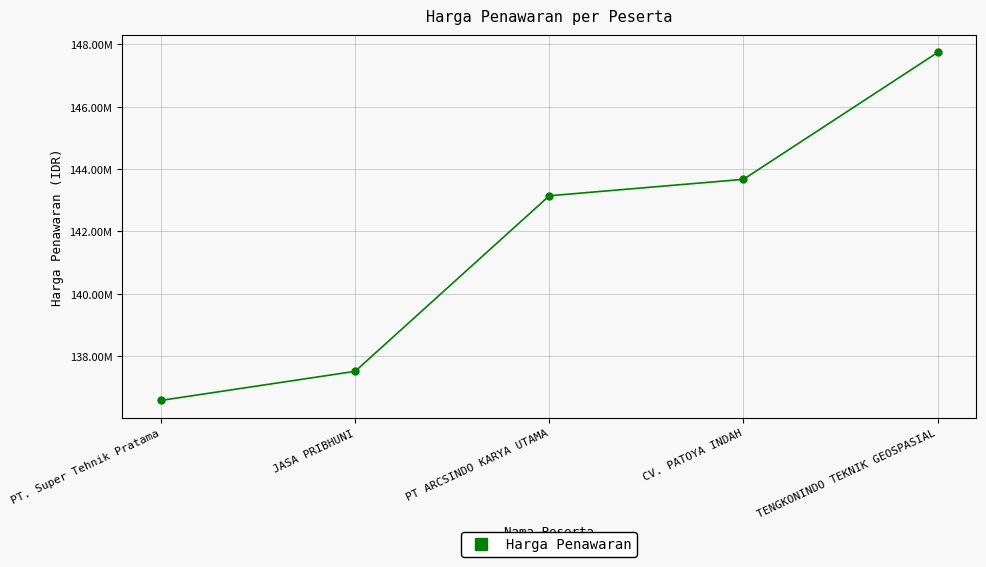

What is the minimum value shown in the chart?

136579950